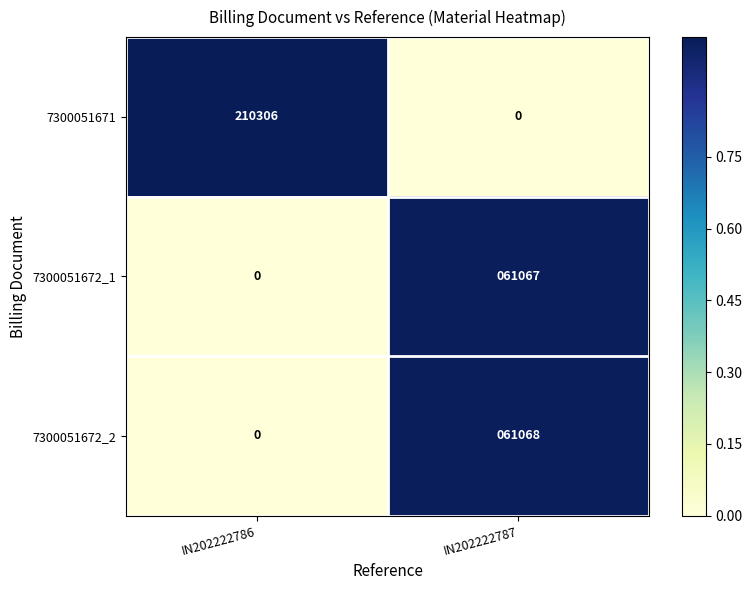

Between IN202222786 and IN202222787, which series saw the biggest shift?

7300051671